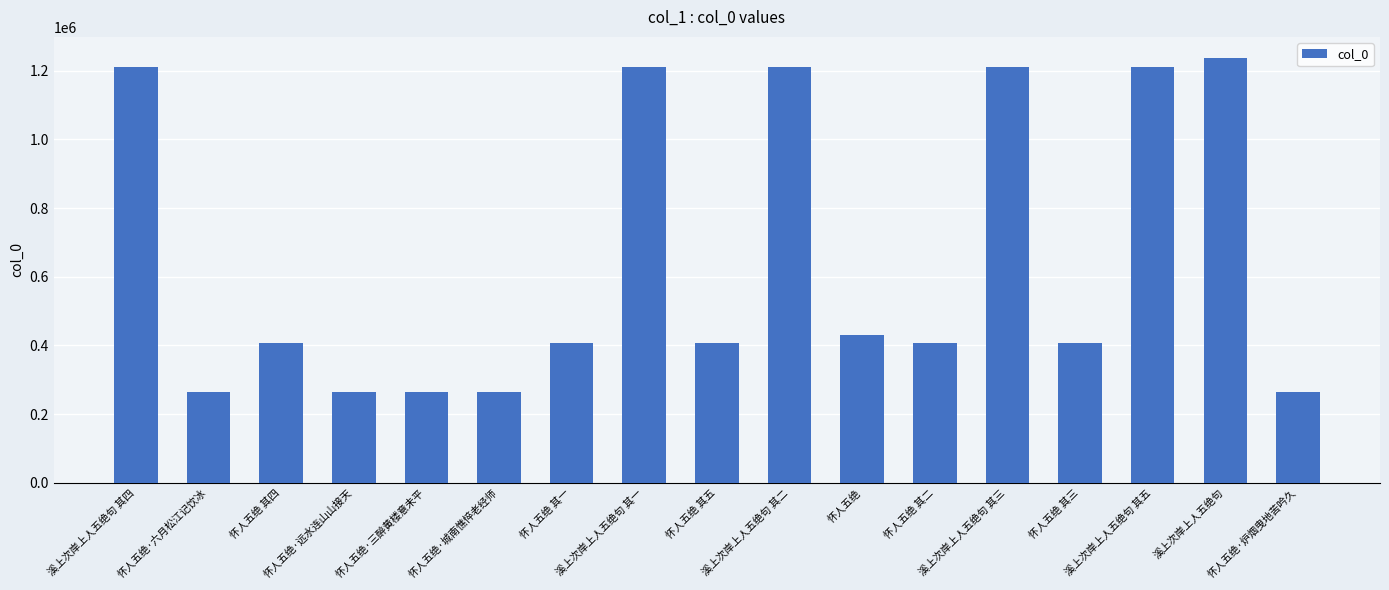

What is the label of the 7th bar from the left?

怀人五绝 其一